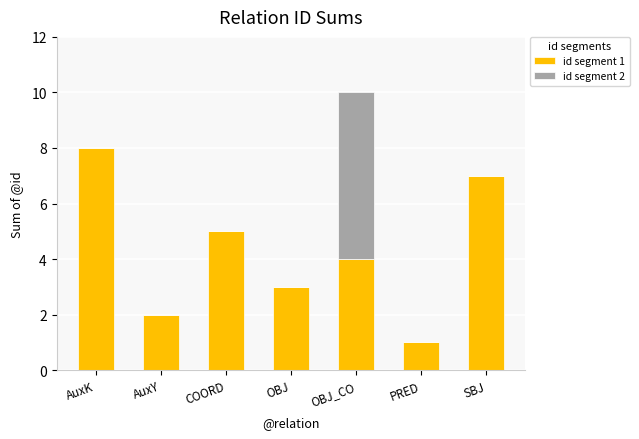

Reading left to right, transcribe the values for id segment 1.

AuxK=8	AuxY=2	COORD=5	OBJ=3	OBJ_CO=4	PRED=1	SBJ=7